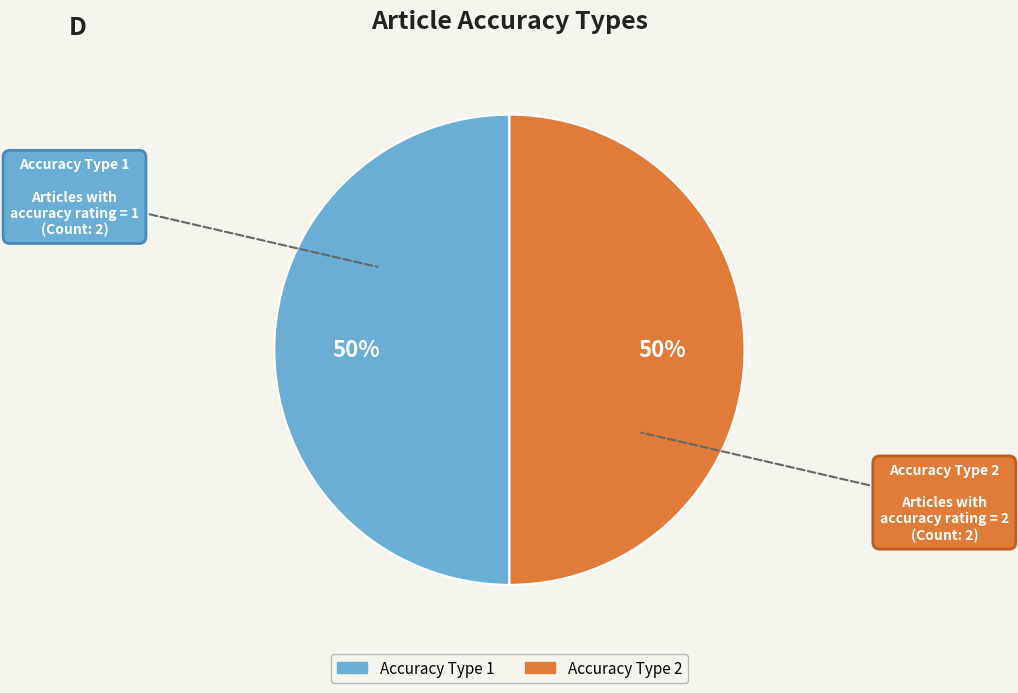

To the nearest percent, what is the average slice percentage?

50%